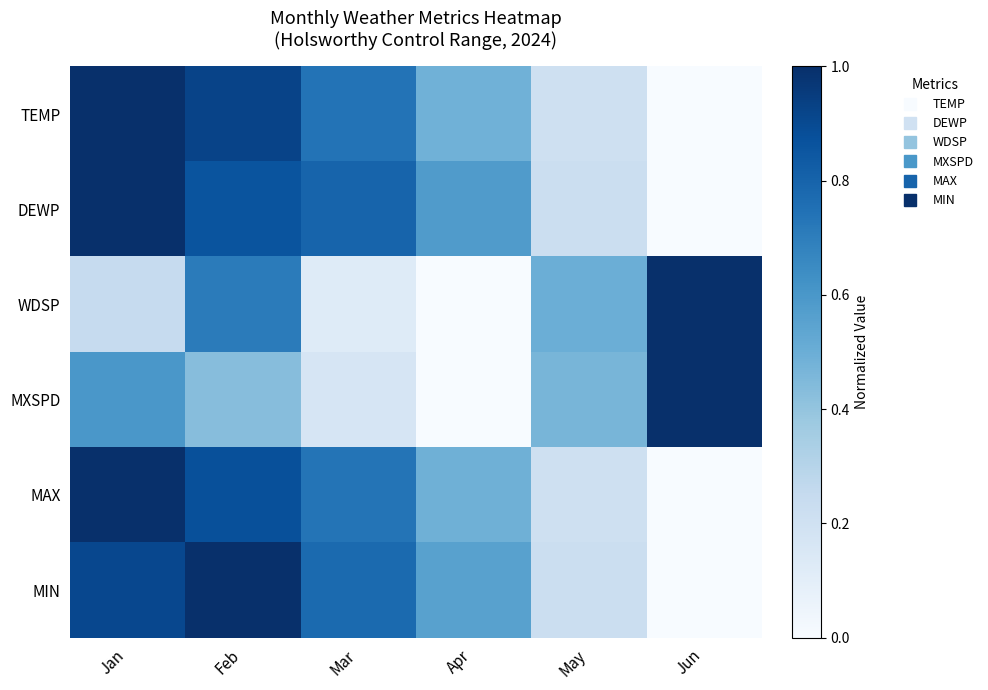

Which series has the largest range (max minus min)?

TEMP